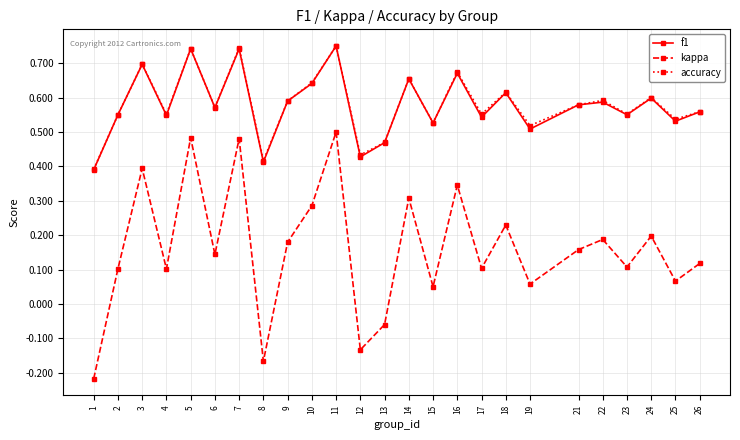

The value of accuracy at 15 is 0.5. True or false?

True